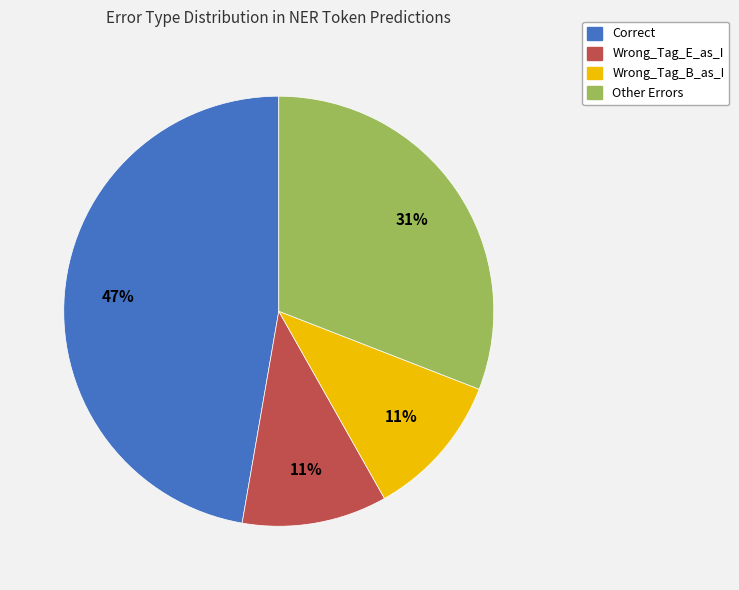

Count the number of slices in the pie.

4